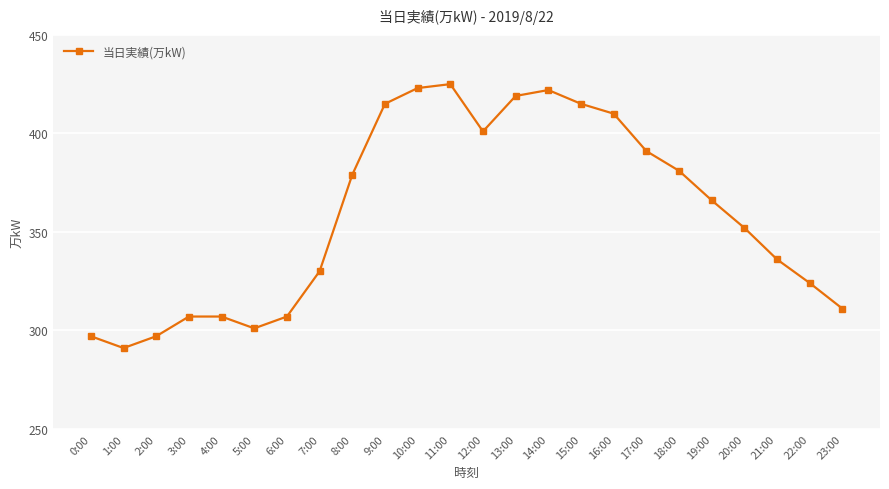

What is the value of the 23rd point from the left?

324